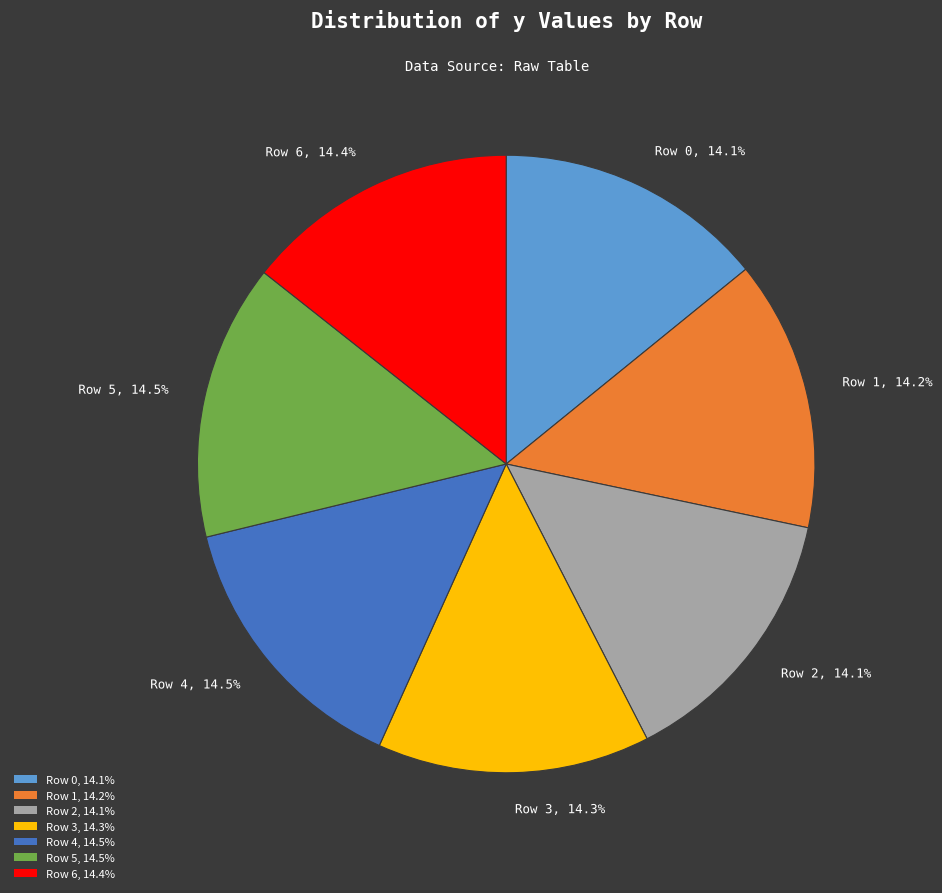

Is there any slice that represents more than half of the pie?

No